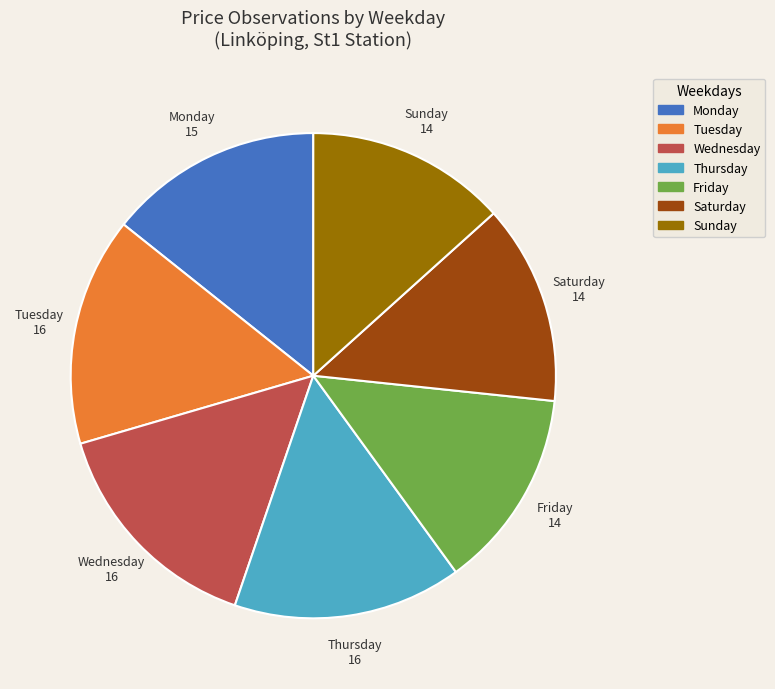

How many segments does this pie chart have?

7